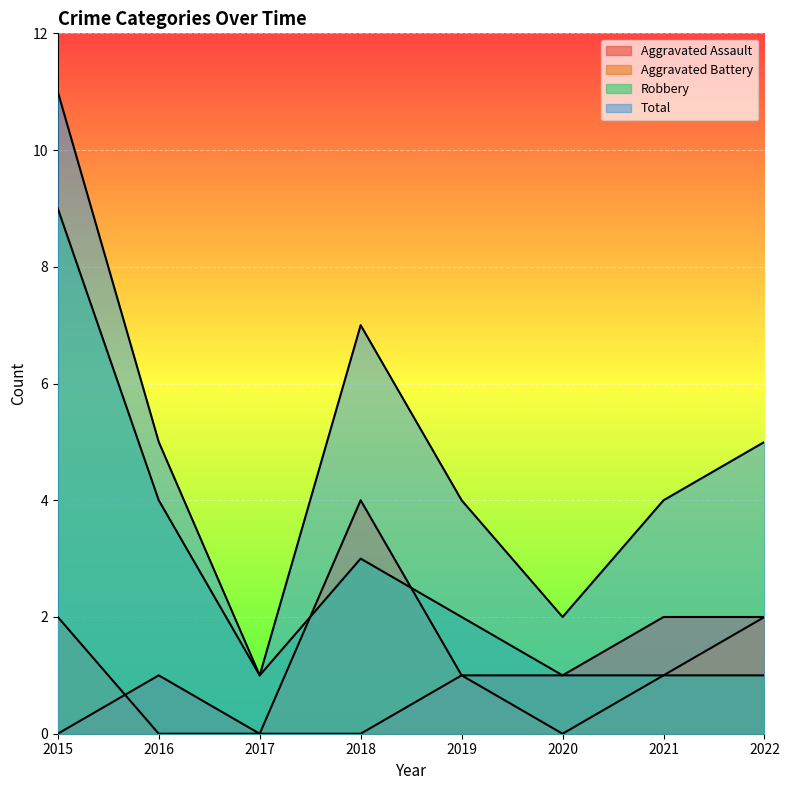

The value of Robbery at 2020 is 1. True or false?

True